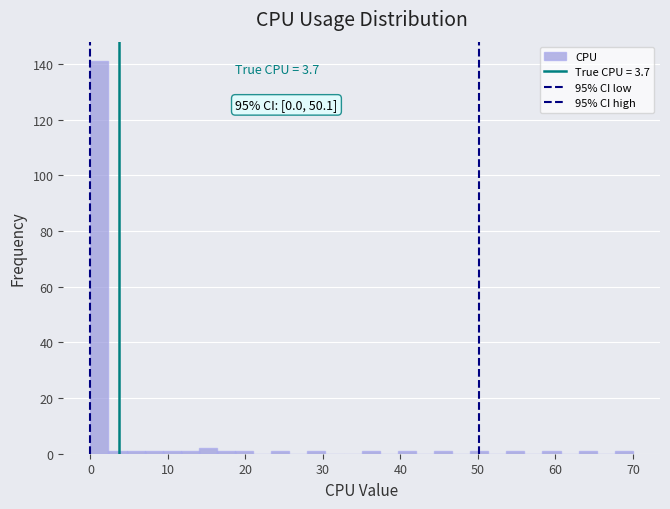

Around what value on the x-axis is the tallest bar? Give the approximate position of its centre, as read against the axis.

1